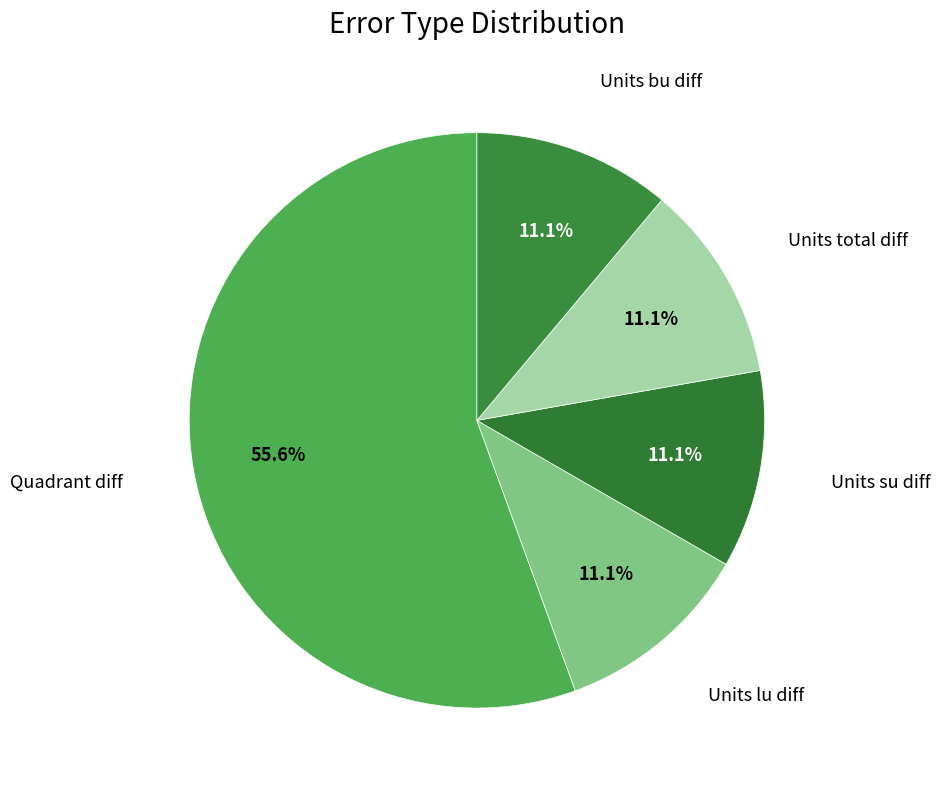

Between Units bu diff and Quadrant diff, which is larger?

Quadrant diff